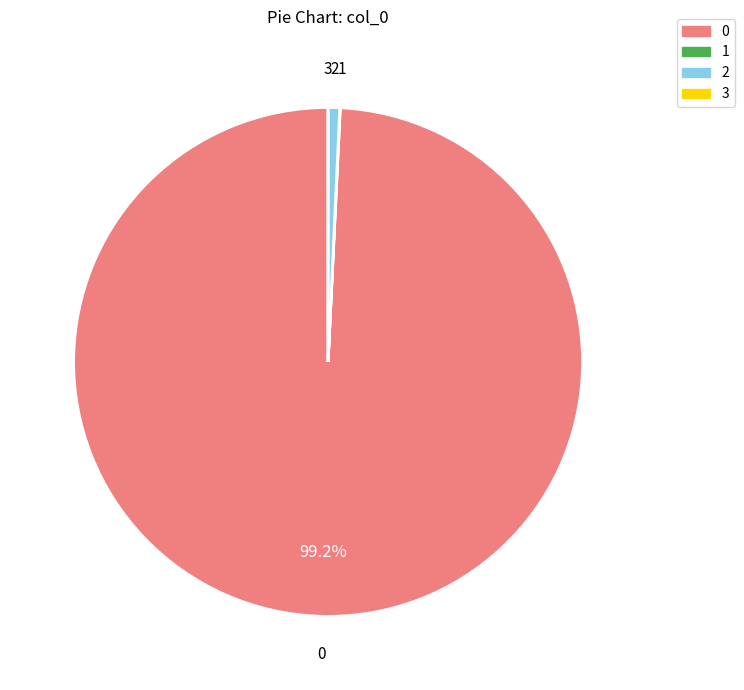

Does any single category account for the majority?

Yes